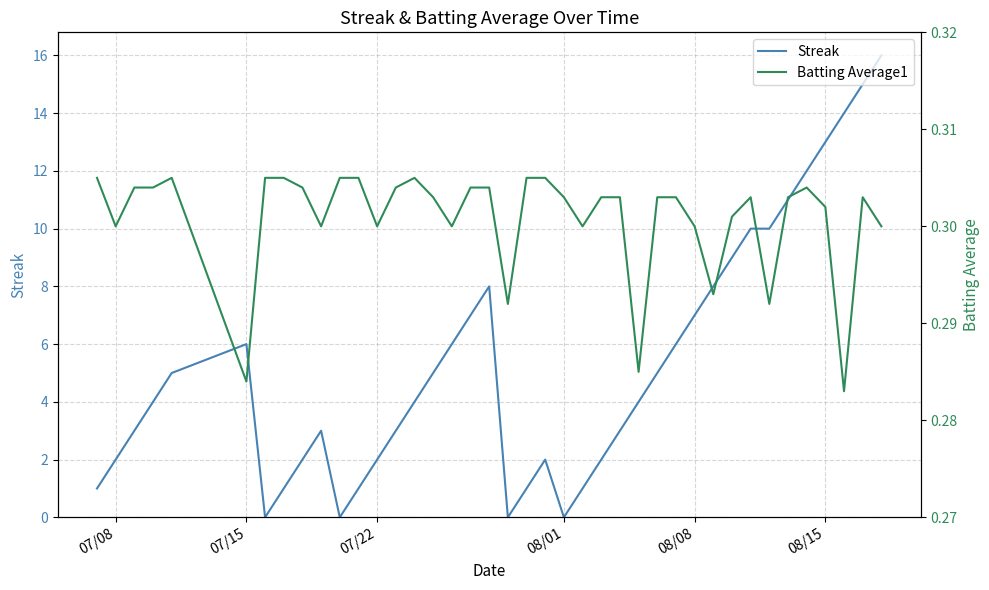

True or false: Streak and Batting Average1 intersect in this chart.

True